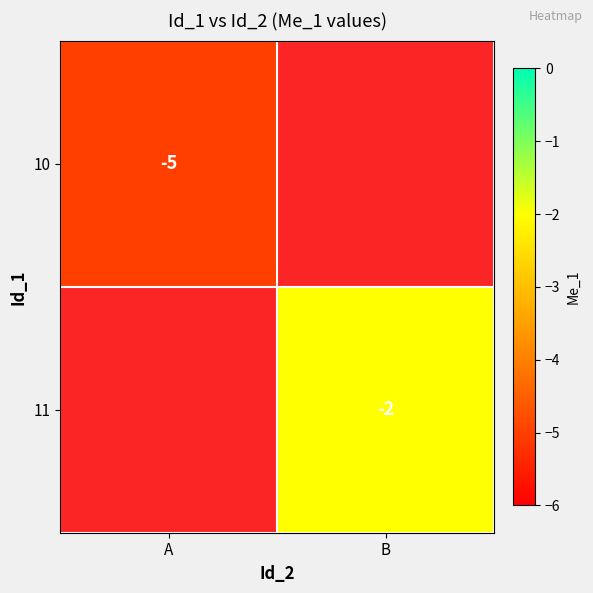

Count the number of data series in this chart.

2